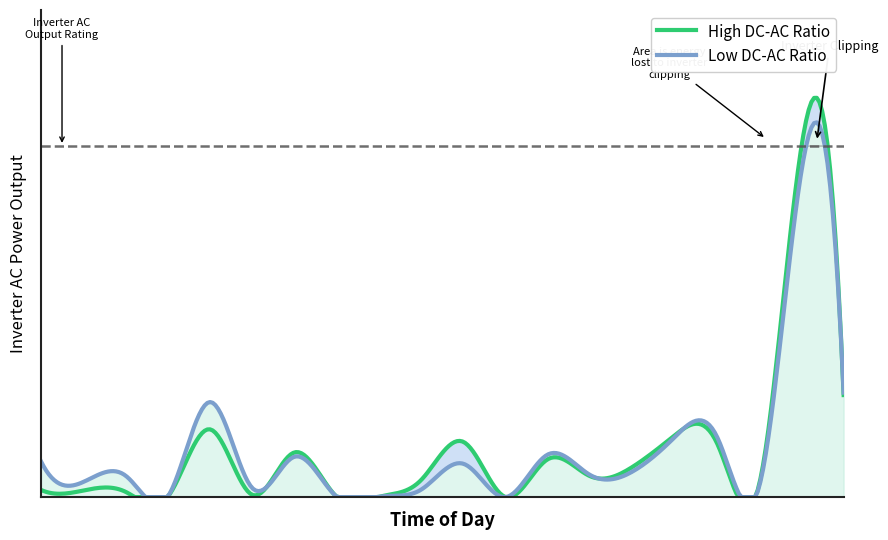

Which series ends up on top after the final intersection of High DC-AC Ratio and Low DC-AC Ratio?

Low DC-AC Ratio